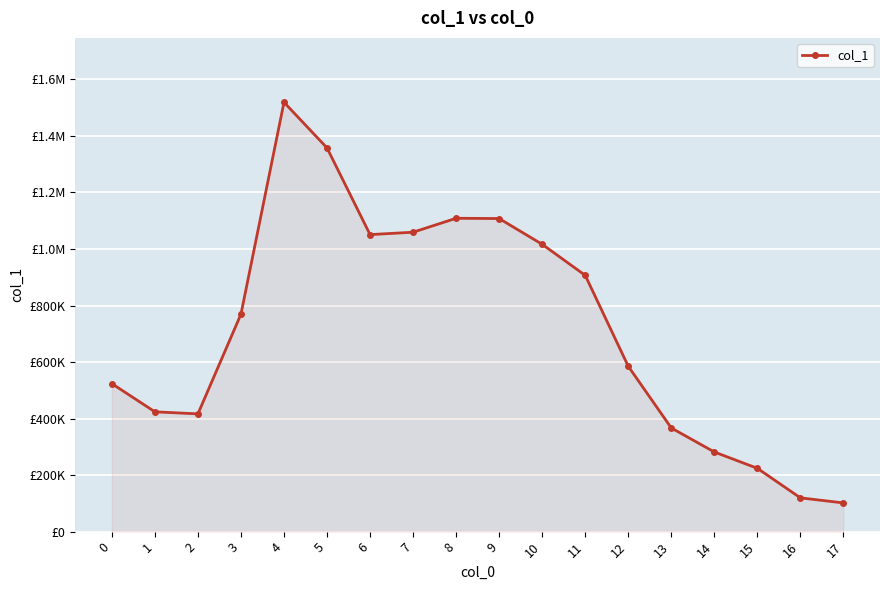

The value at 11 is 906708. True or false?

True